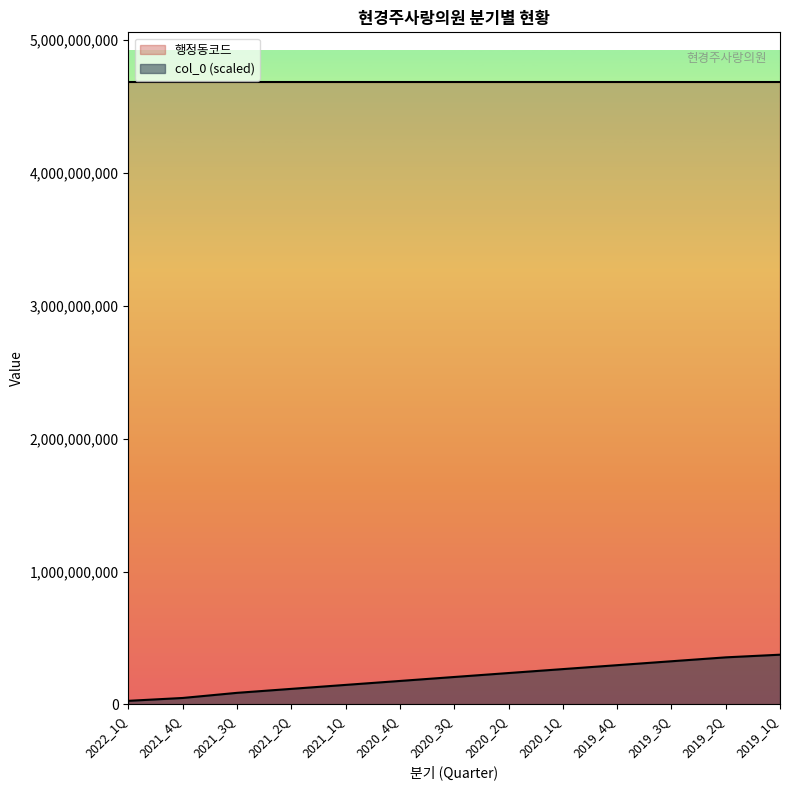

The chart shows a value of 354658778.8 at 2019_2Q. True or false?

True